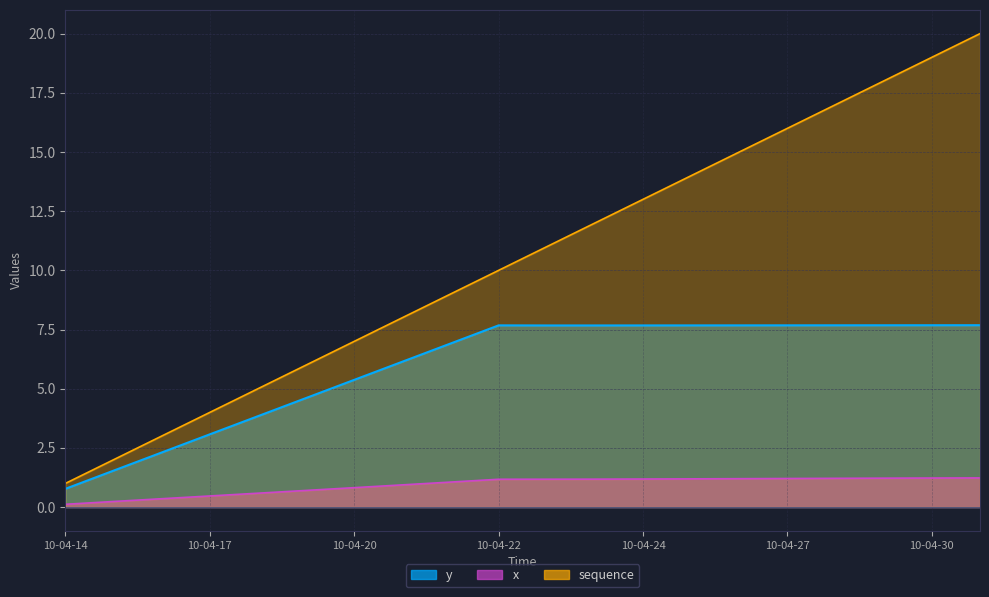

True or false: y and sequence cross at least once.

False